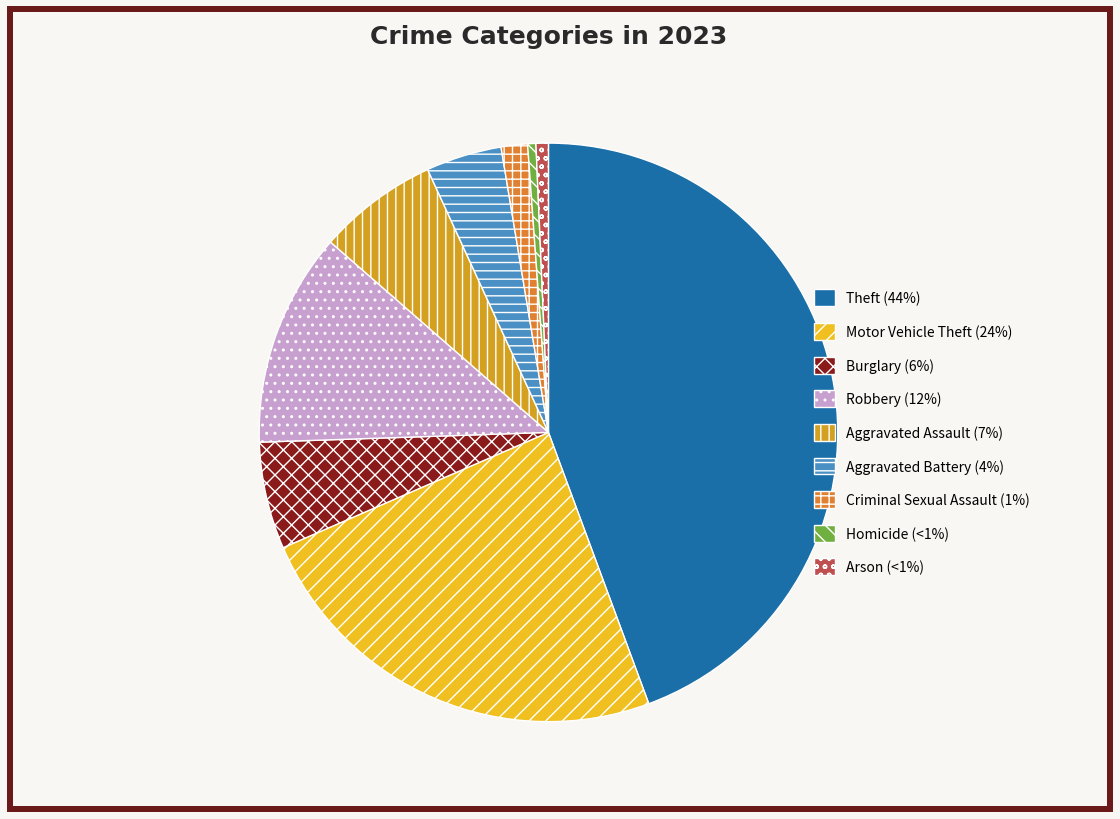

Does any single category account for the majority?

No